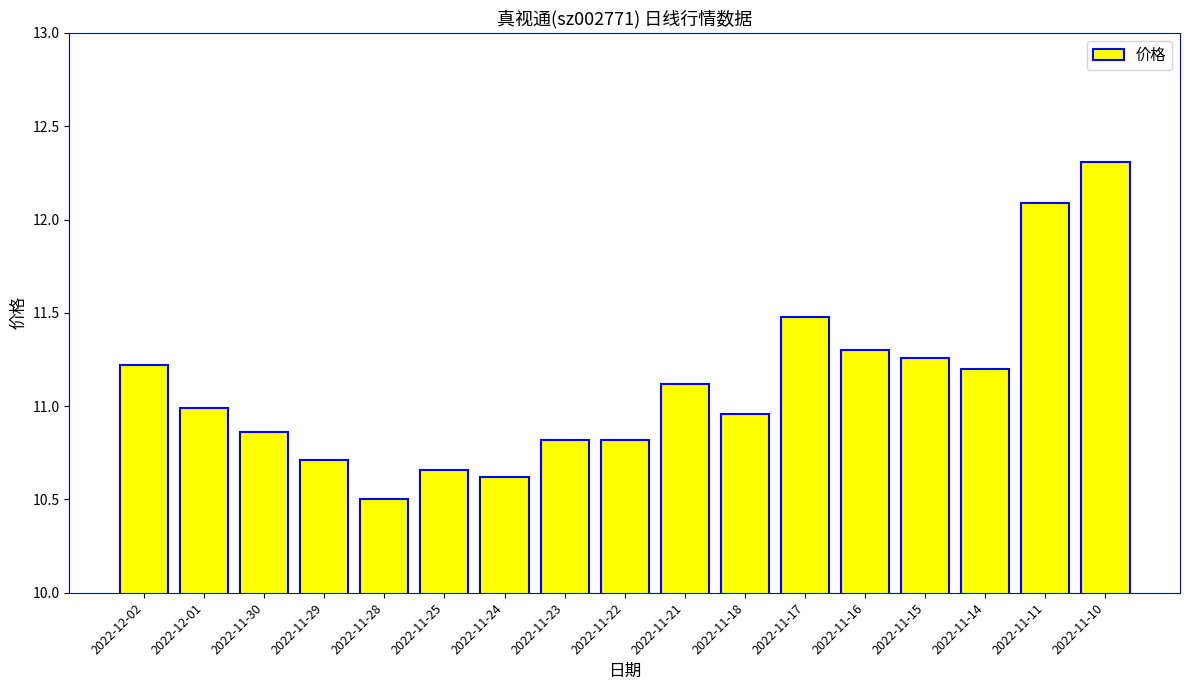

Approximately how many times larger is the value at 2022-11-24 compared to 2022-11-16?

0.9